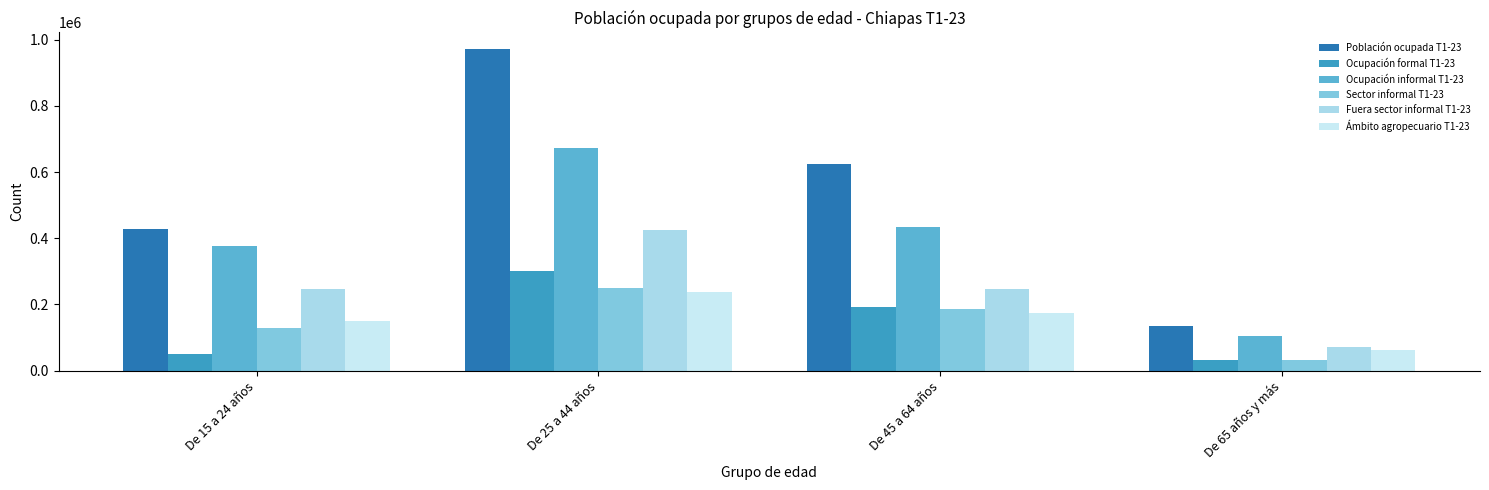

At which label does Población ocupada T1-23 first exceed 623281?

De 25 a 44 años